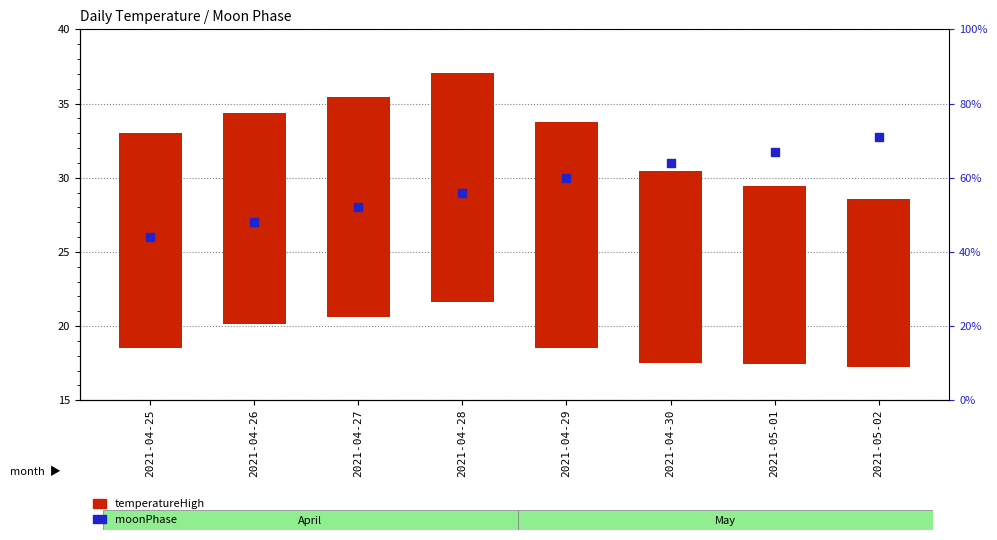

What are all the series names shown in the legend?

temperatureHigh, moonPhase